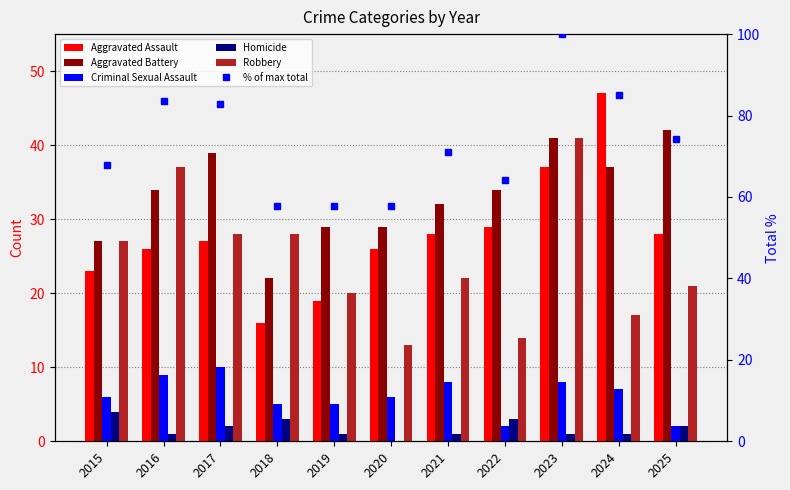

What is the sum of all Aggravated Battery values?

366.0